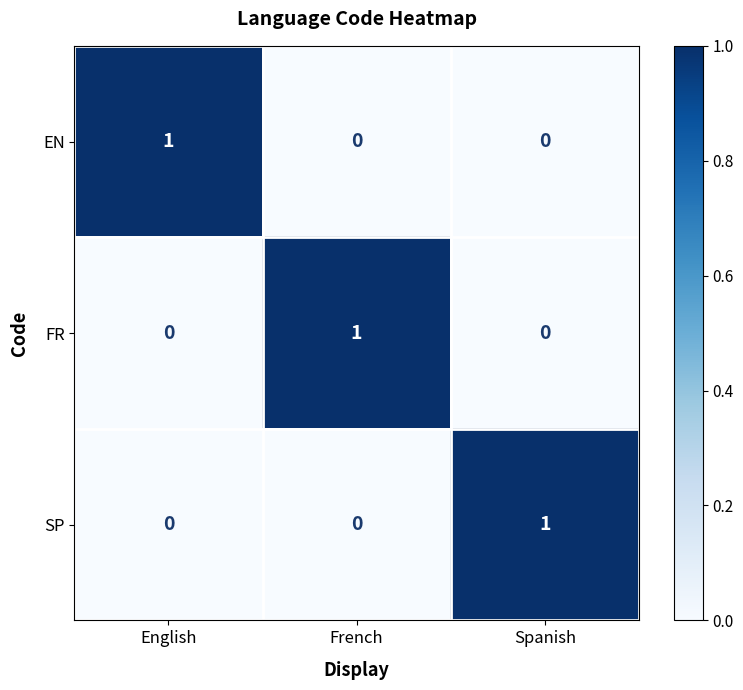

What is the greatest value displayed?

1